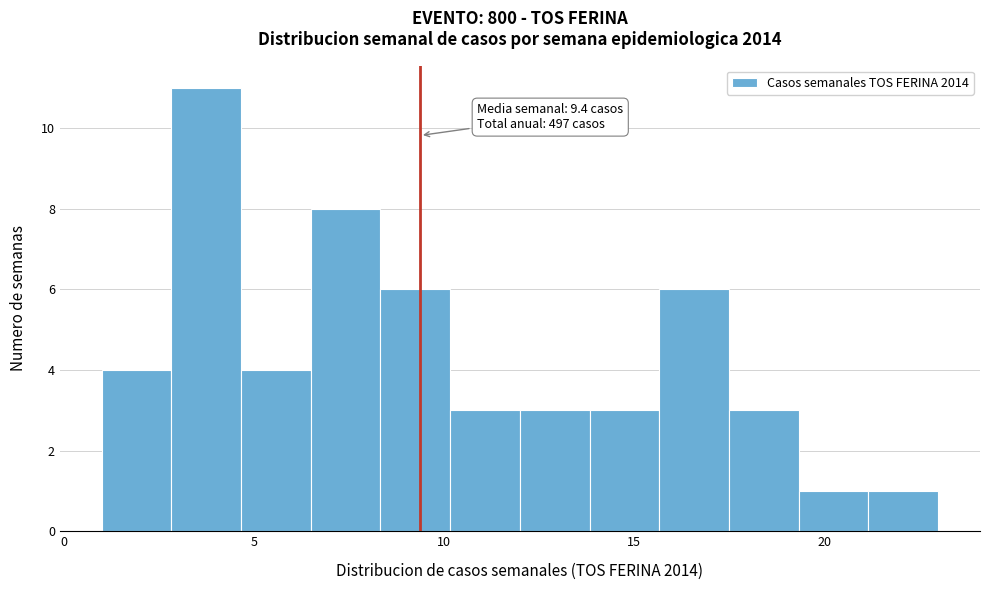

Around what value on the x-axis is the tallest bar? Give the approximate position of its centre, as read against the axis.

4.0